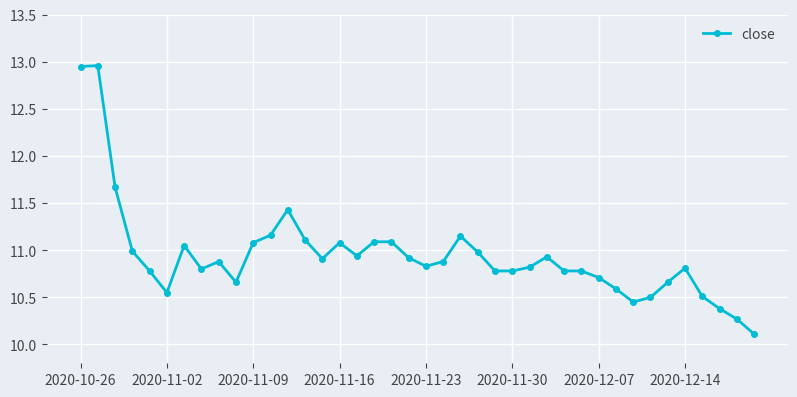

Does the chart have visible grid lines?

Yes